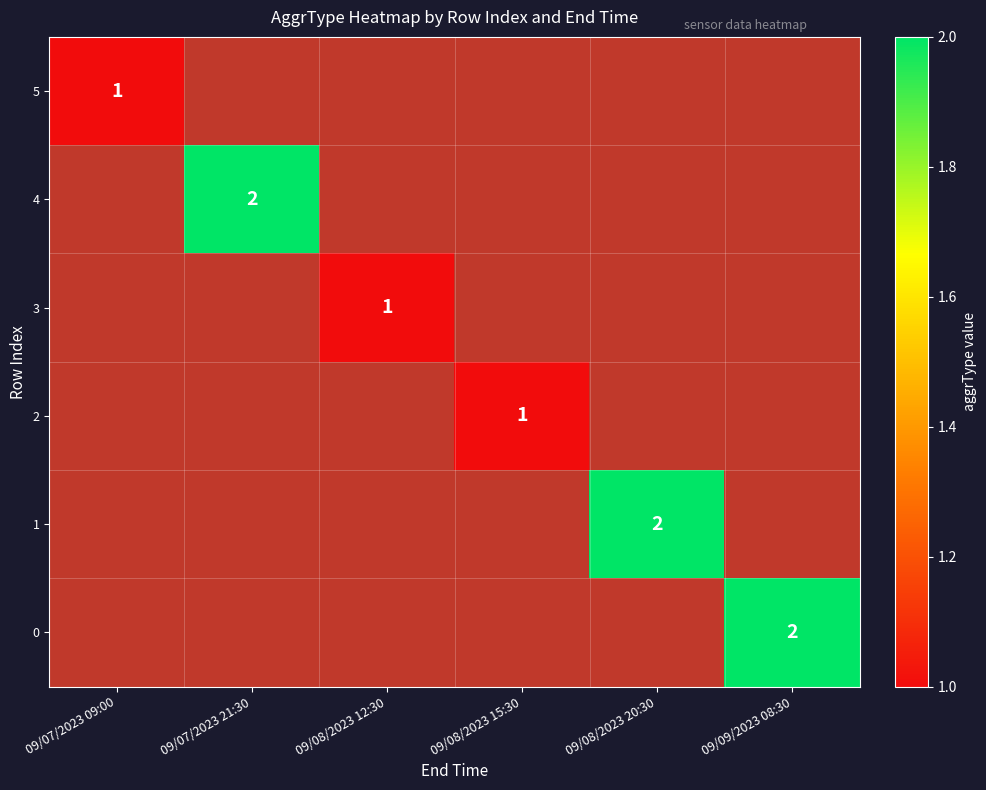

Count the 4 values in the range 0 to 1.

5